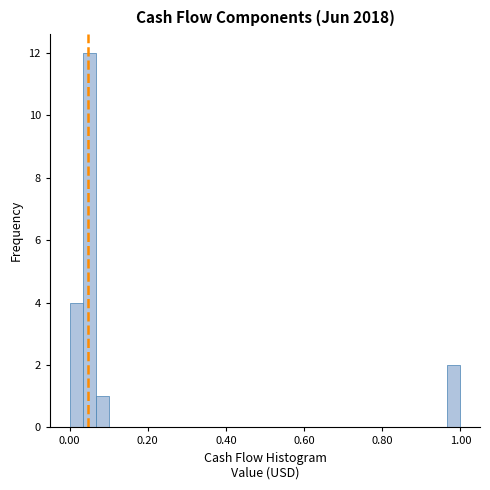

Around what value on the x-axis is the tallest bar? Give the approximate position of its centre, as read against the axis.

0.06